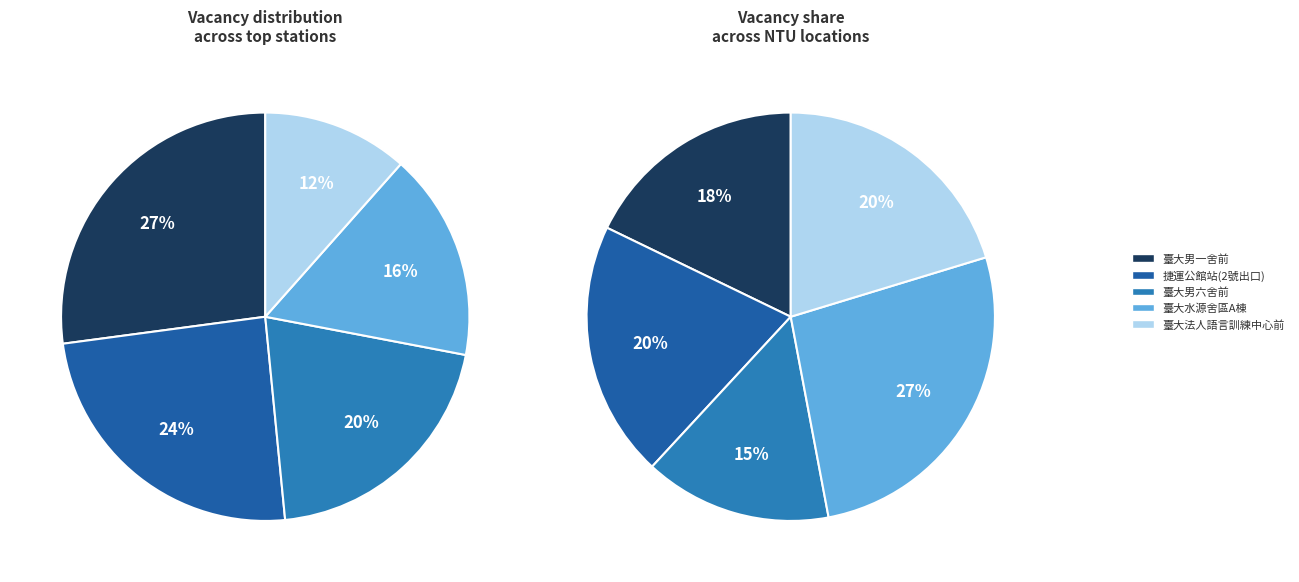

Which category has the biggest portion of the pie?

臺大男一舍前